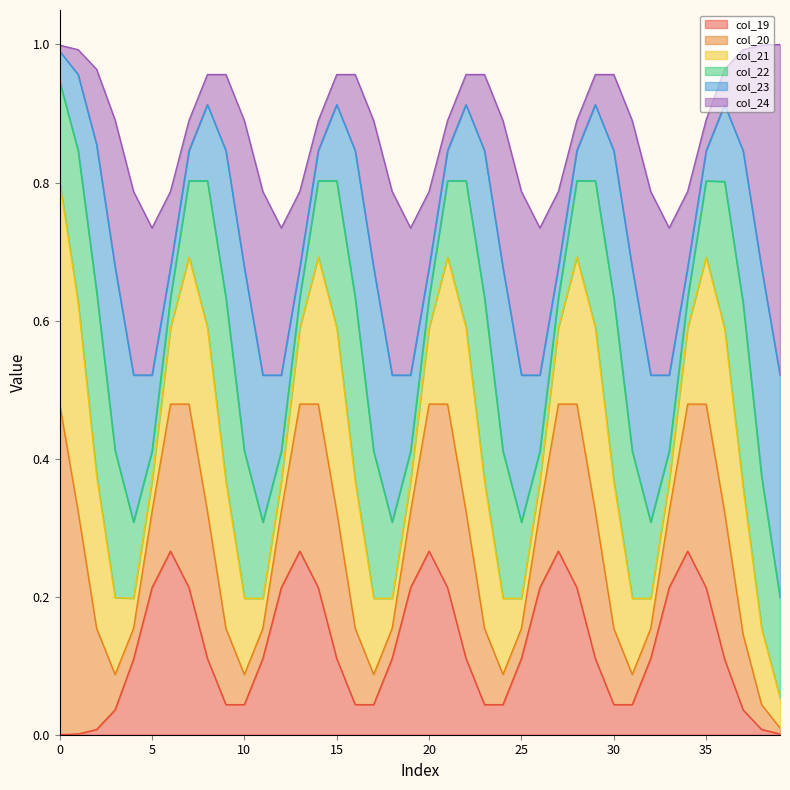

True or false: col_20 and col_22 intersect in this chart.

False